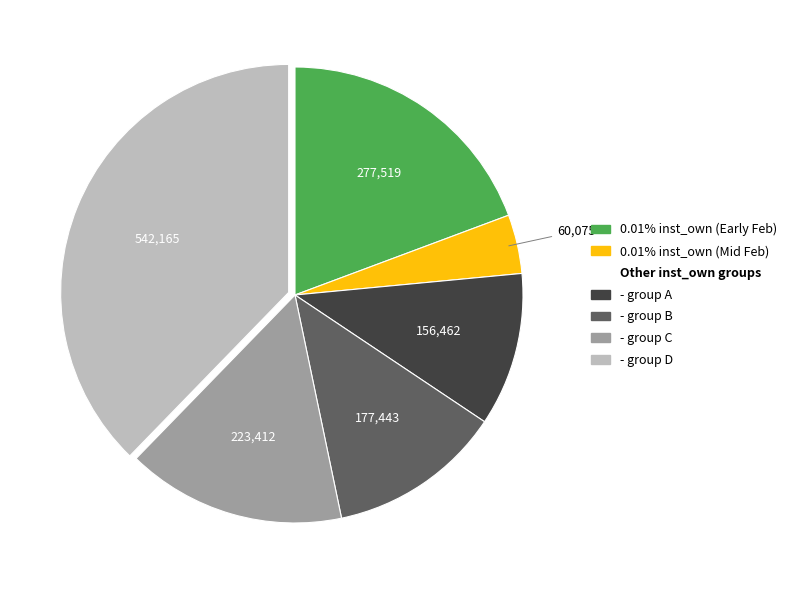

Count the number of slices in the pie.

6